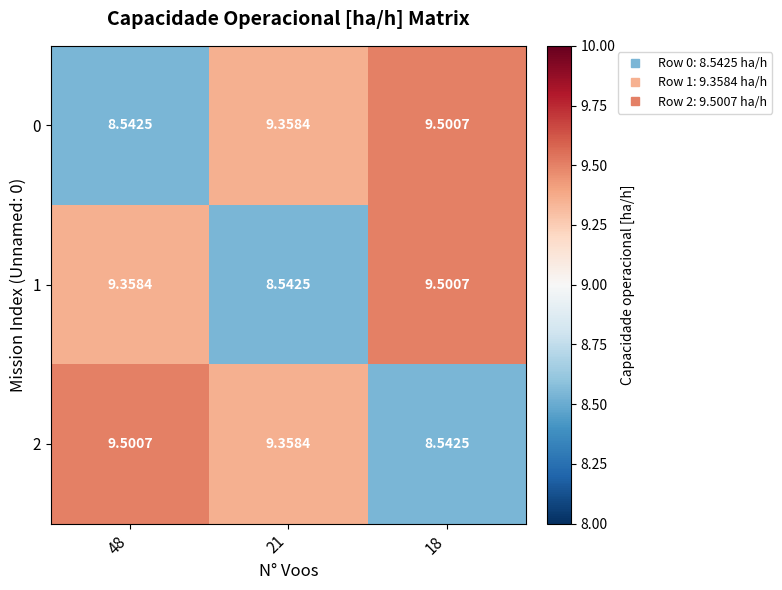

Is the value of 1 at 18 greater than the value of 2 at 18?

Yes